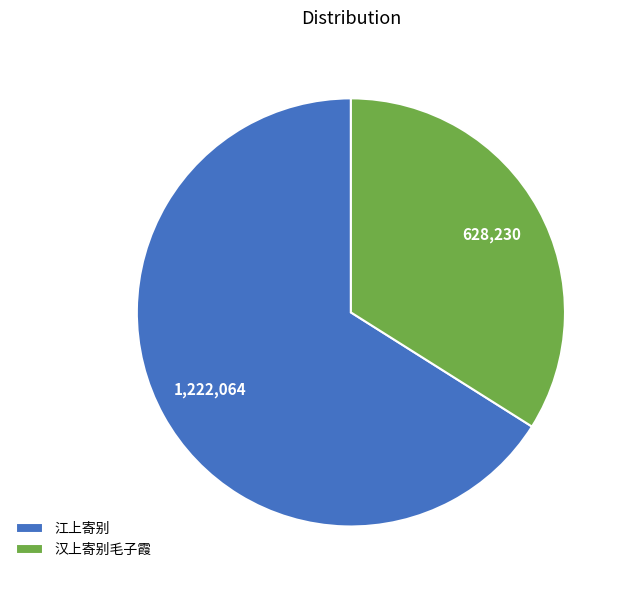

Which slice is the largest?

江上寄别